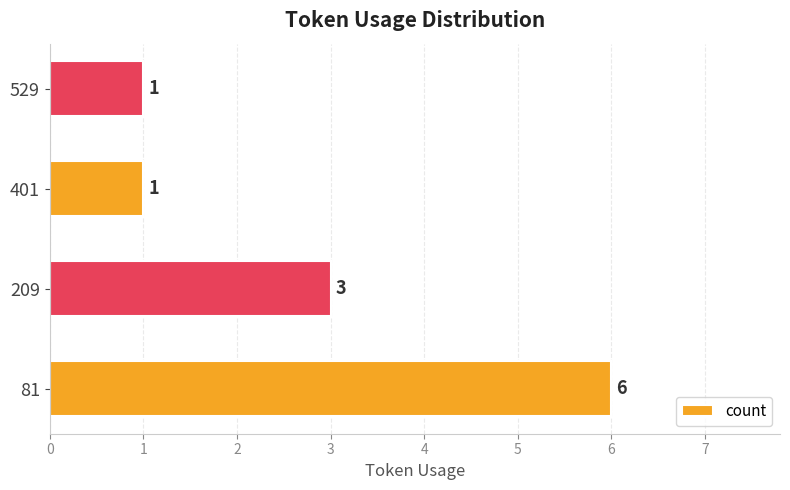

How many values are between 1 and 6?

4